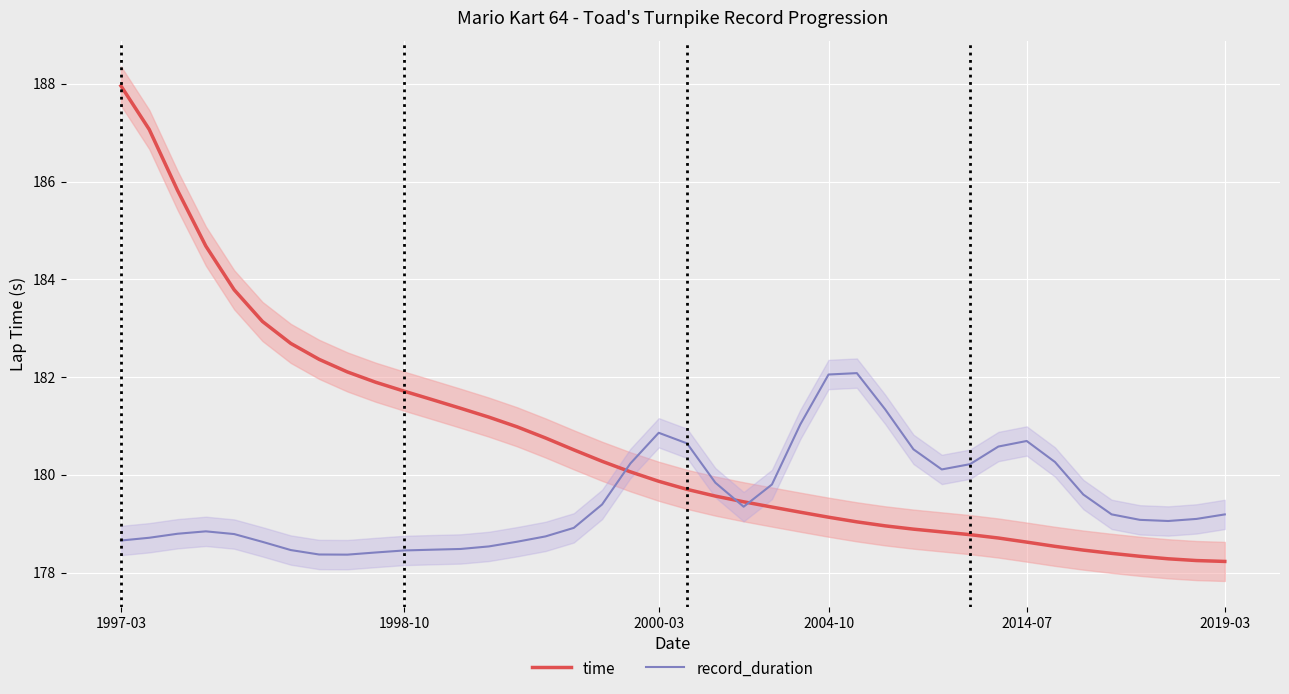

What is the minimum value for time?

178.2